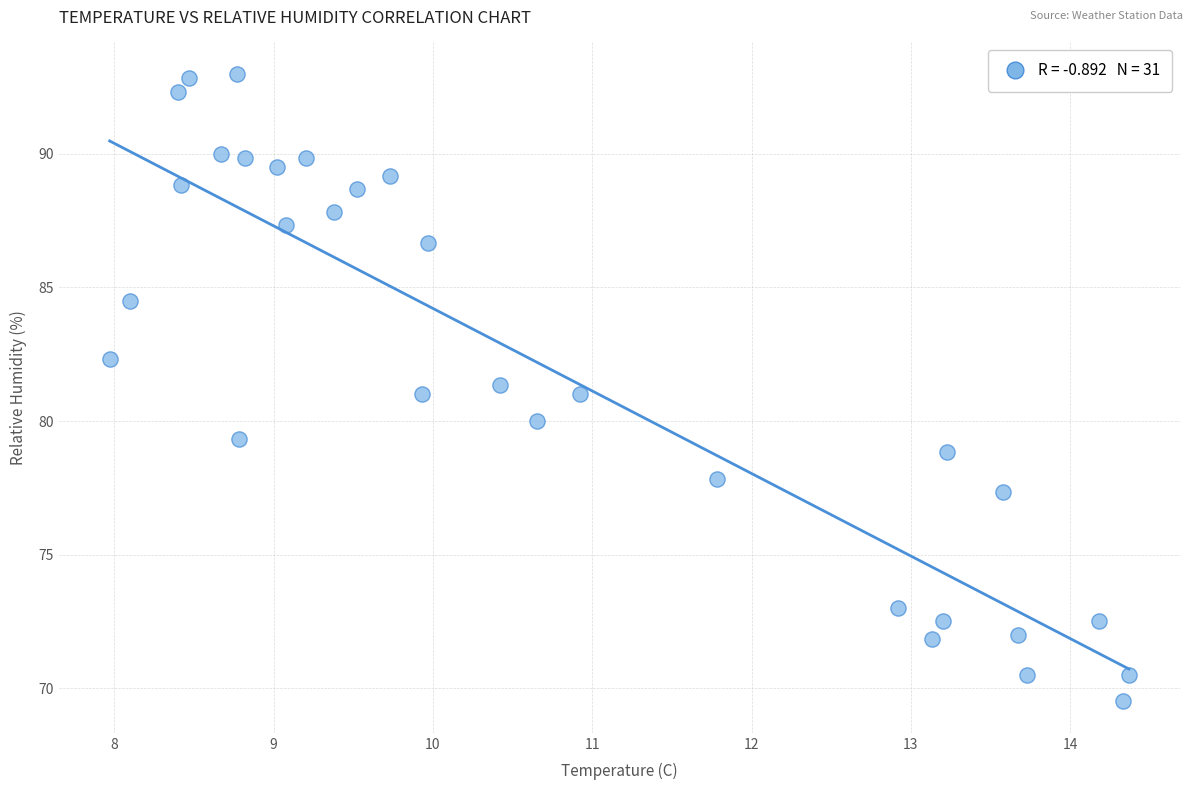

What is the range of Y values (max minus min)?

23.5